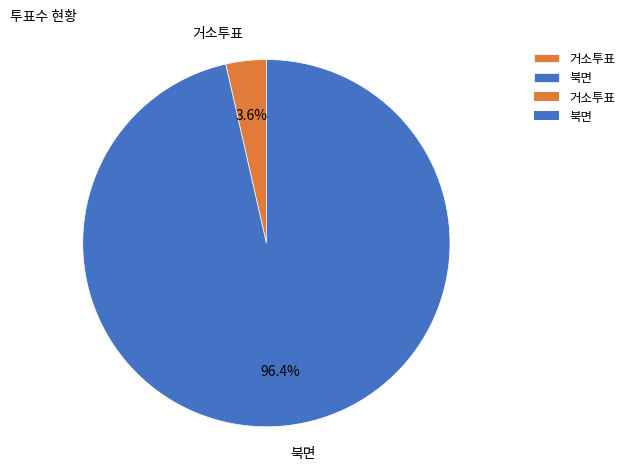

Which has a higher value, 거소투표 or 북면?

북면